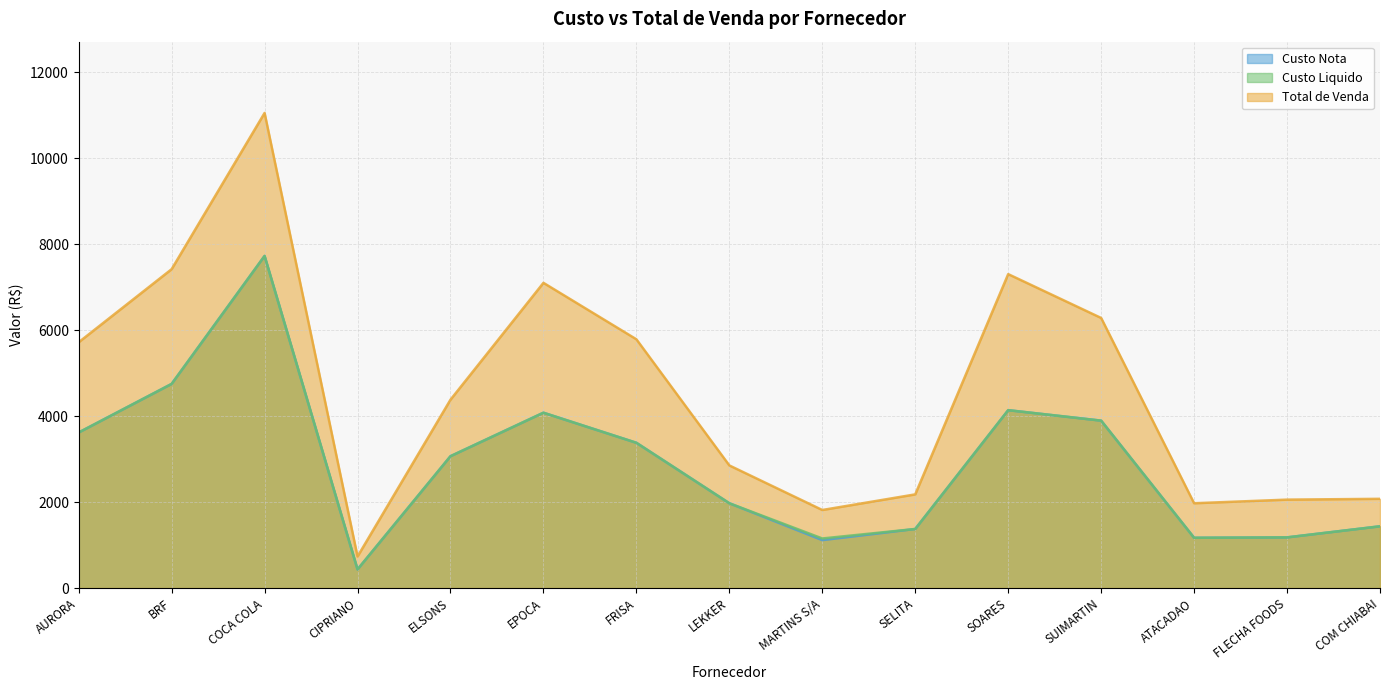

At which category does Custo Liquido reach its first local peak?

COCA COLA